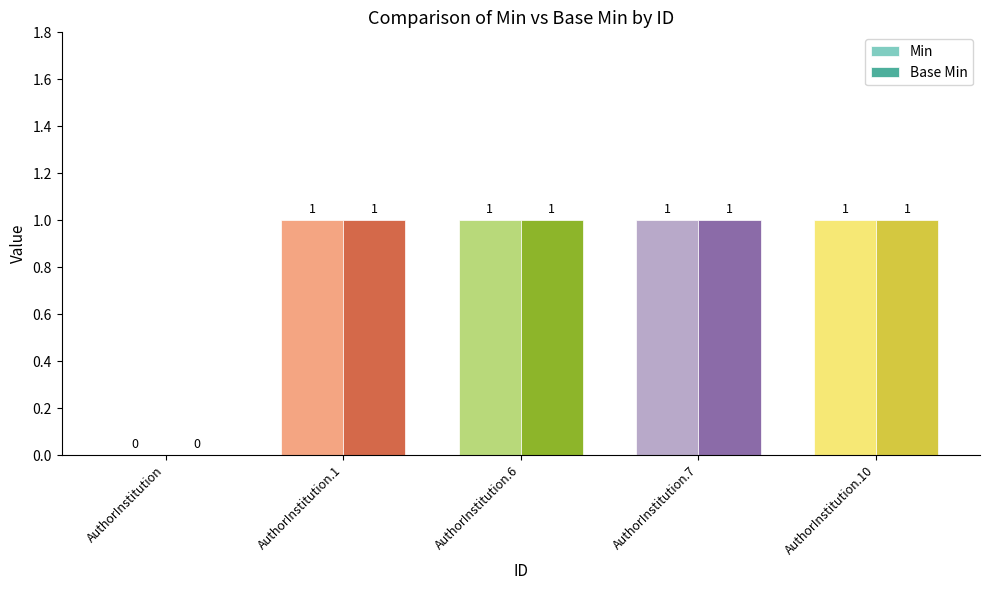

True or false: Min has a value of 1 at AuthorInstitution.

False